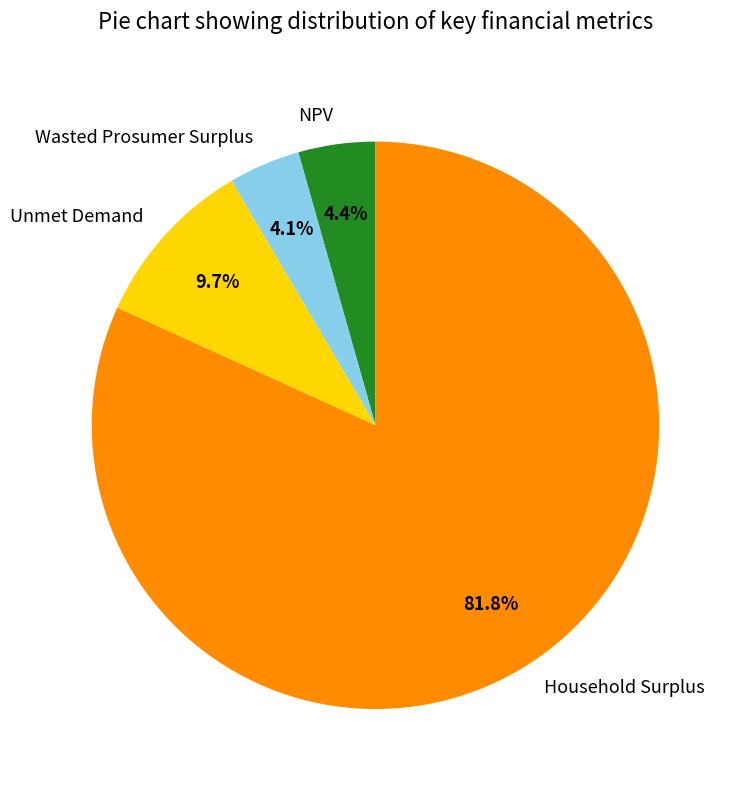

Is there a majority slice in this chart?

Yes